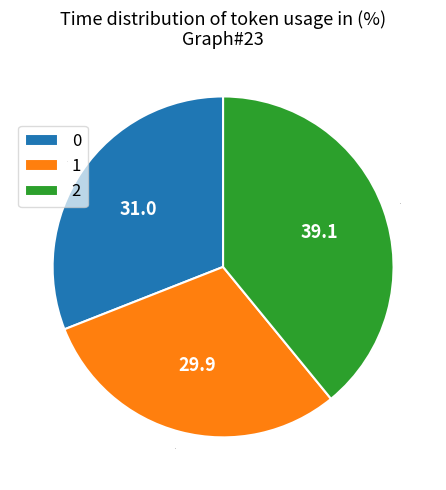

Approximately how many times larger is the value at 1 compared to 0?

1.0